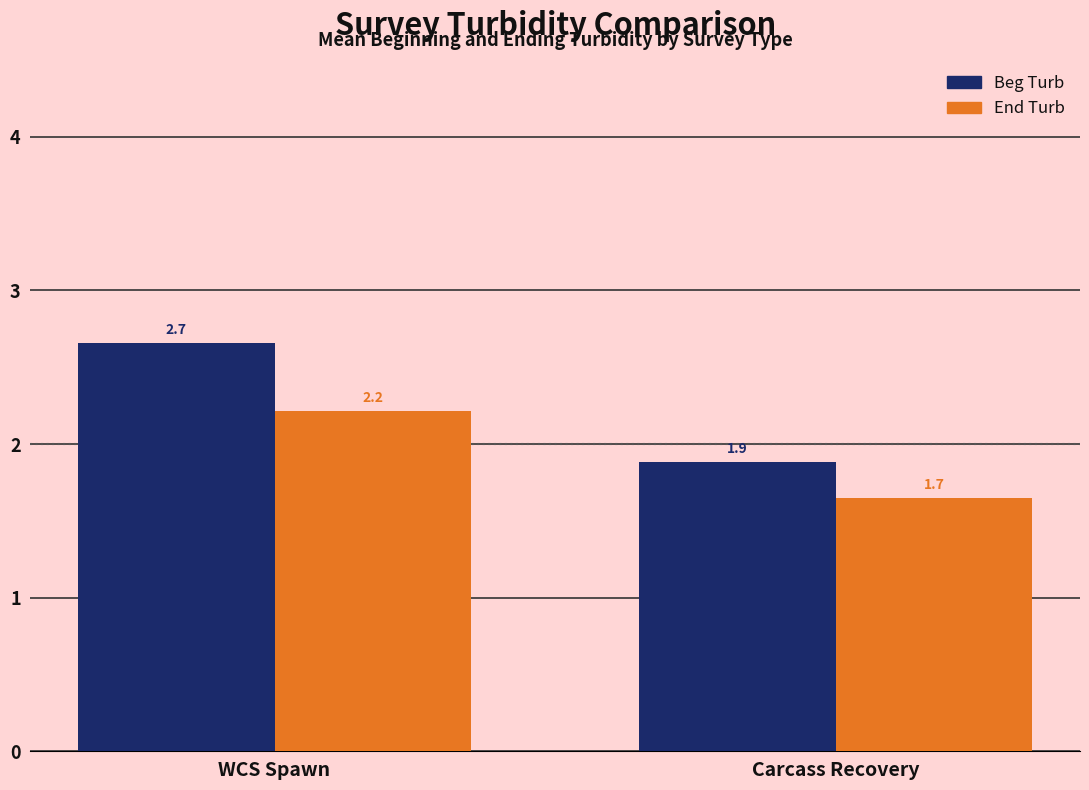

Where is End Turb nearest to the value 1?

Carcass Recovery